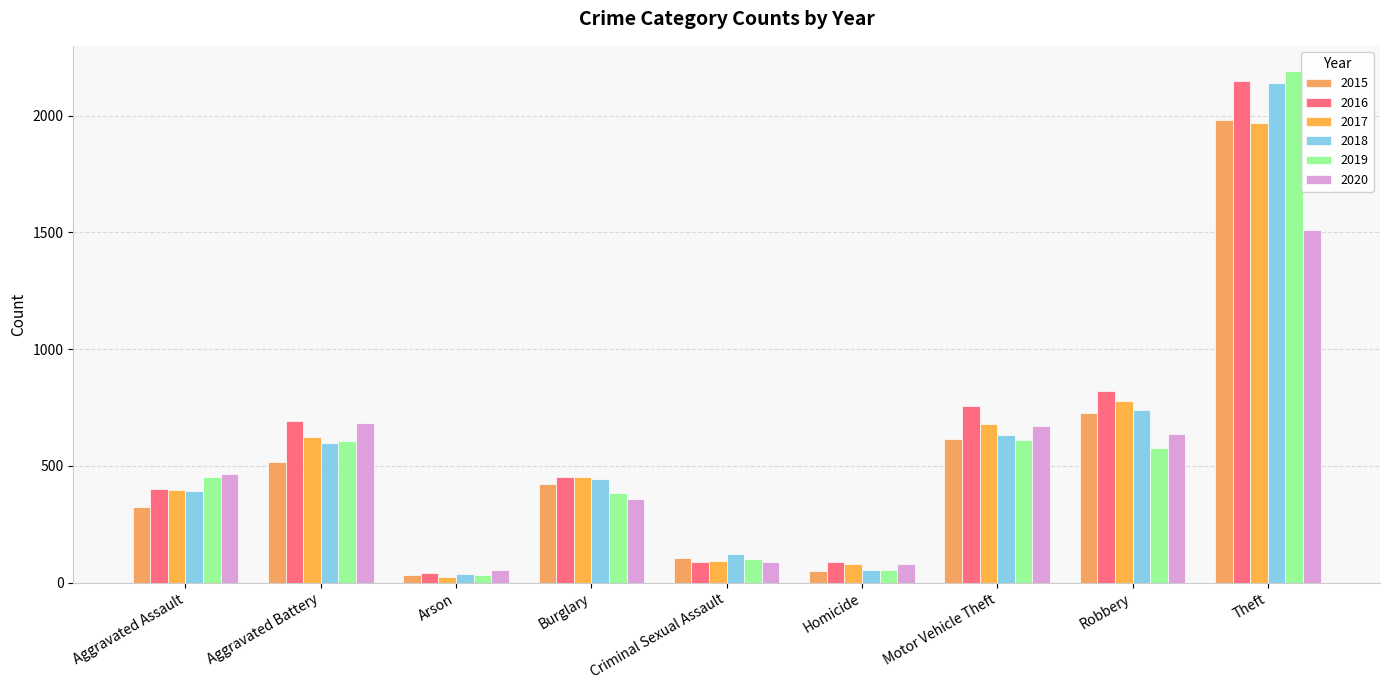

Reading right to left, transcribe all the data shown in this chart.

2015: 1981	726	614	50	105	421	35	515	323
2016: 2148	819	756	87	87	451	40	691	402
2017: 1968	780	680	82	91	453	23	623	396
2018: 2140	741	631	56	123	443	37	600	392
2019: 2190	577	611	53	102	383	32	608	452
2020: 1512	637	673	81	89	357	55	686	466